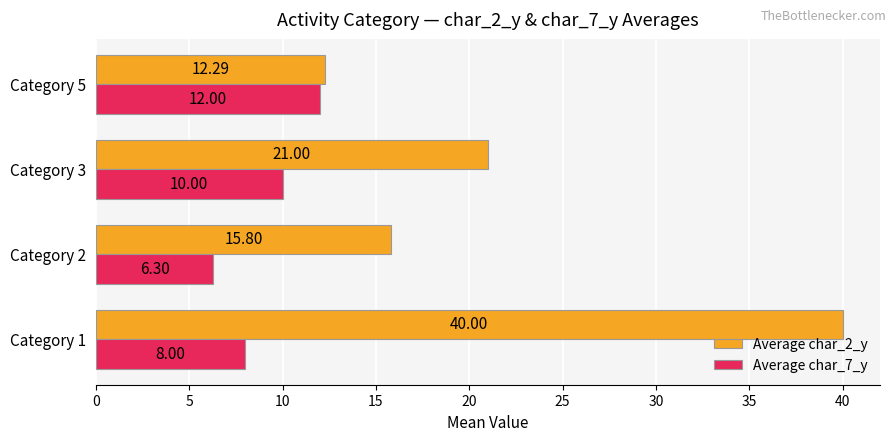

What is the total value across all series at Category 3?

31.0